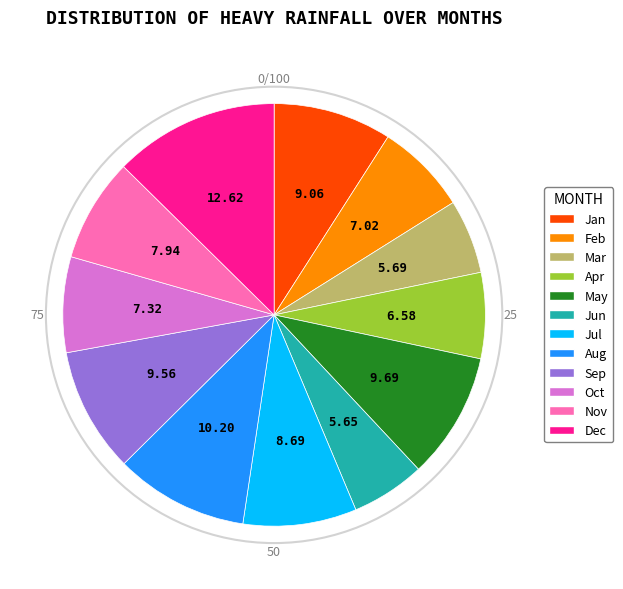

Does May account for over 50% of the chart?

No